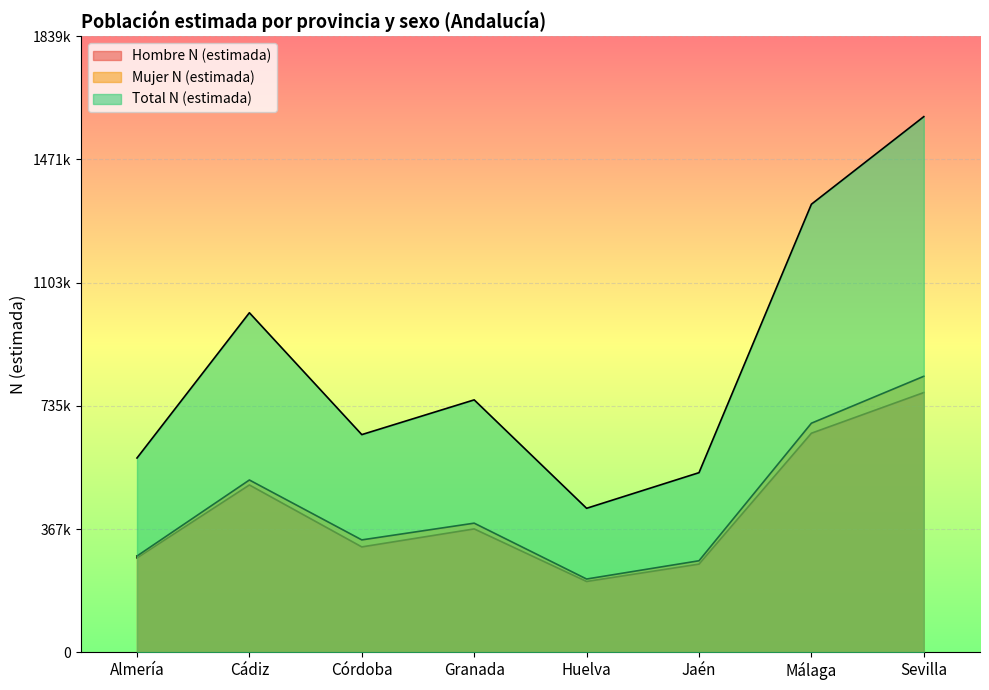

What position from the right is Sevilla?

1